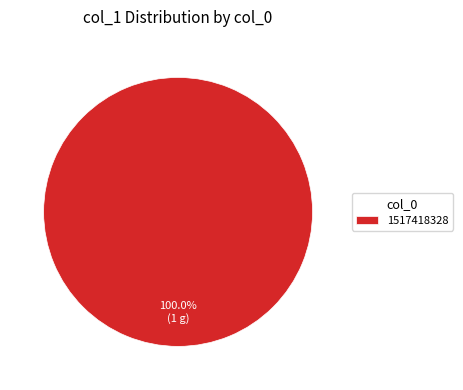

Which slice represents more than half of the pie?

1517418328